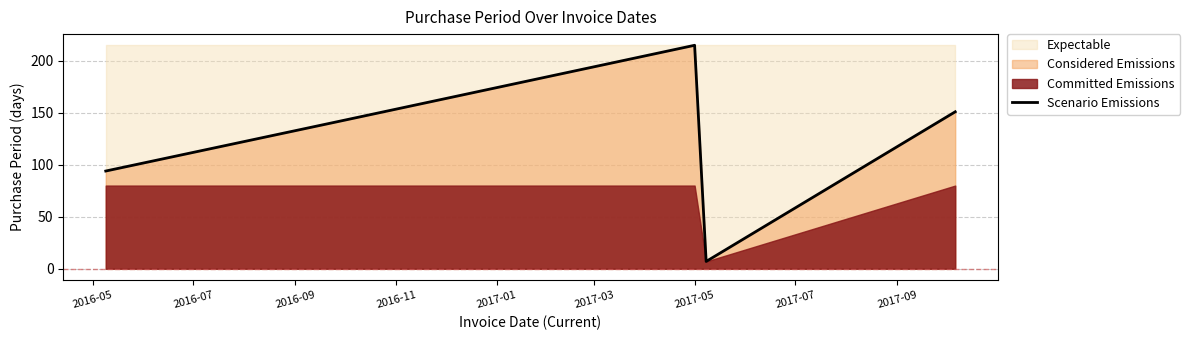

What is the maximum value for Scenario Emissions?

215